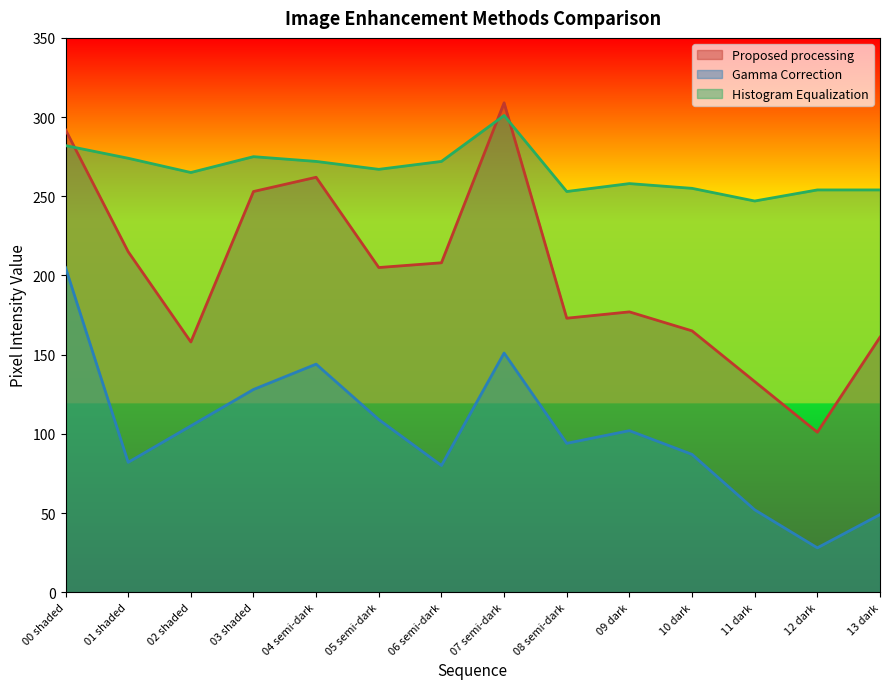

Which series has the largest total across all categories?

Histogram Equalization